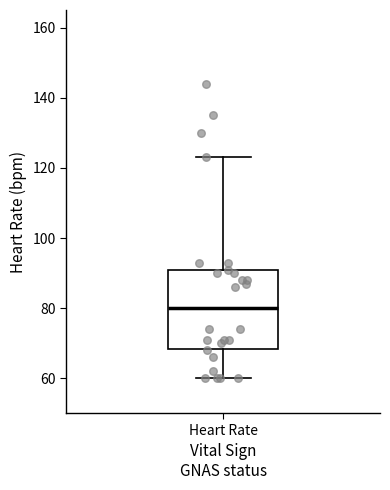

Transcribe this box plot: give where the median line is, the range the box spans, and where the two whiskers end, as read against the y-axis. The values are not printed on the chart, so give them approximately, as read against the axis.

median 80, box 68 to 90, whiskers 60 to 124